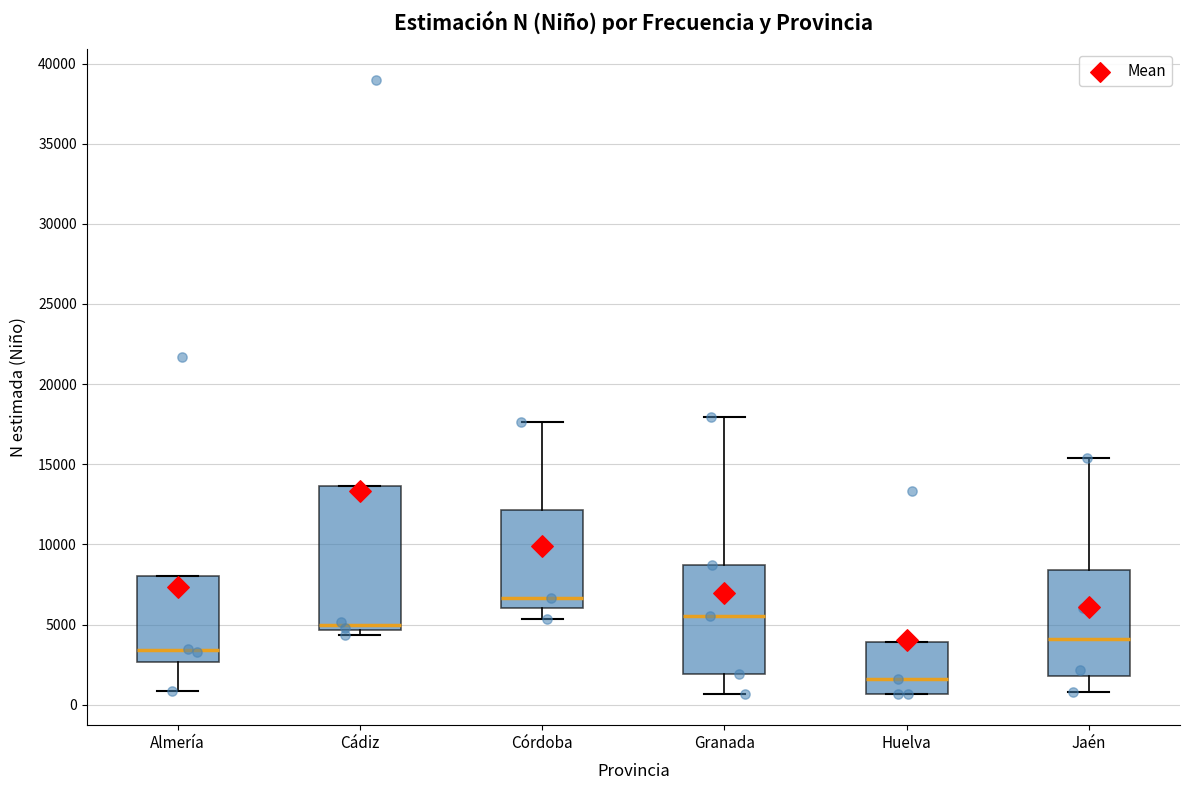

Reading left to right, read every box against the y-axis: the position of its median line, the range the box covers, and the ends of its whiskers. The values are not printed on the chart, so give them approximately, as read against the axis.

Almería: median 3500, box 2500 to 8000, whiskers 1000 to 8000
Cádiz: median 5000, box 4500 to 13500, whiskers 4500 (just below the box's lower edge) to 13500
Córdoba: median 6500, box 6000 to 12000, whiskers 5500 to 17500
Granada: median 5500, box 2000 to 9000, whiskers 500 to 18000
Huelva: median 1500, box 500 to 4000, whiskers 500 to 4000
Jaén: median 4000, box 2000 to 8500, whiskers 1000 to 15500